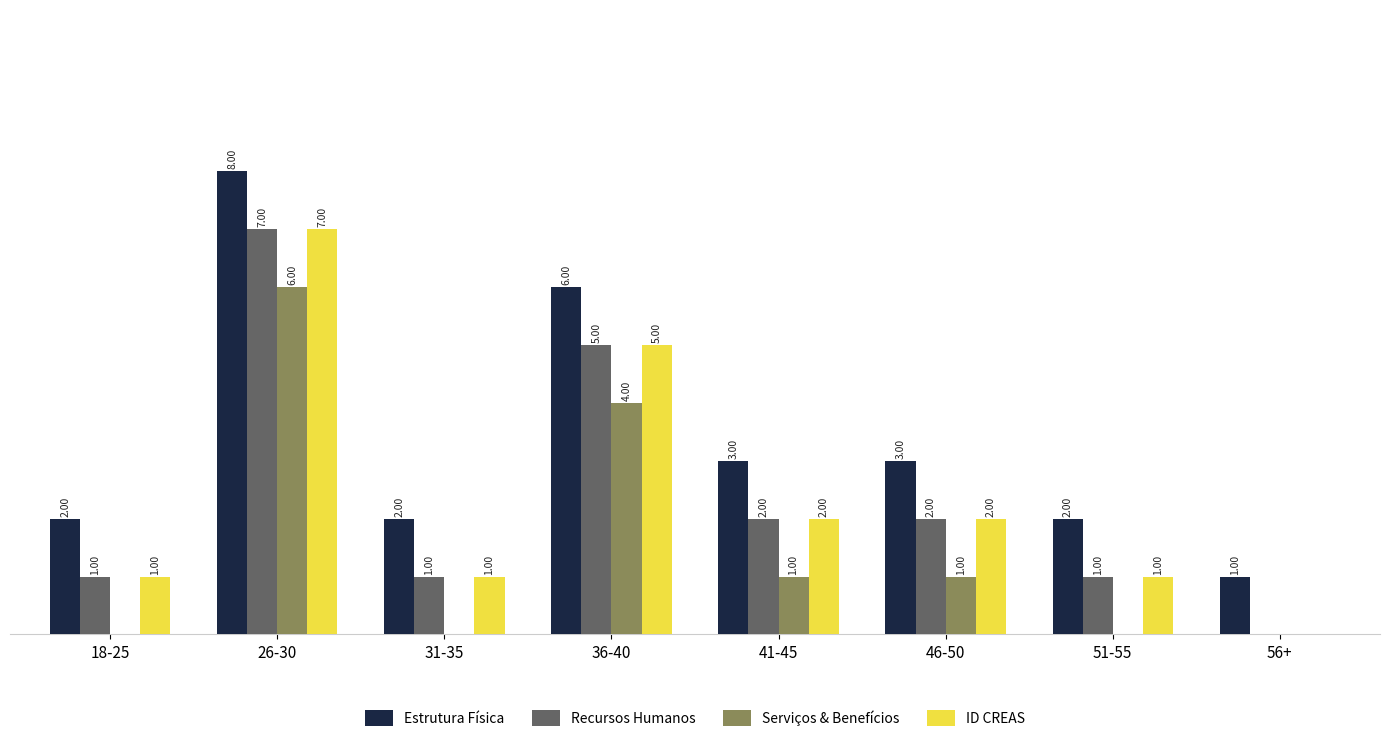

Is the value of Recursos Humanos at 36-40 greater than the value of ID CREAS at 56+?

Yes